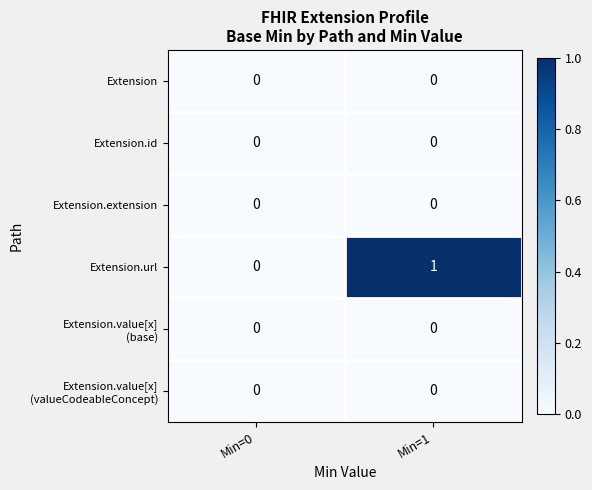

Which label corresponds to the largest value in the chart?

Min=1